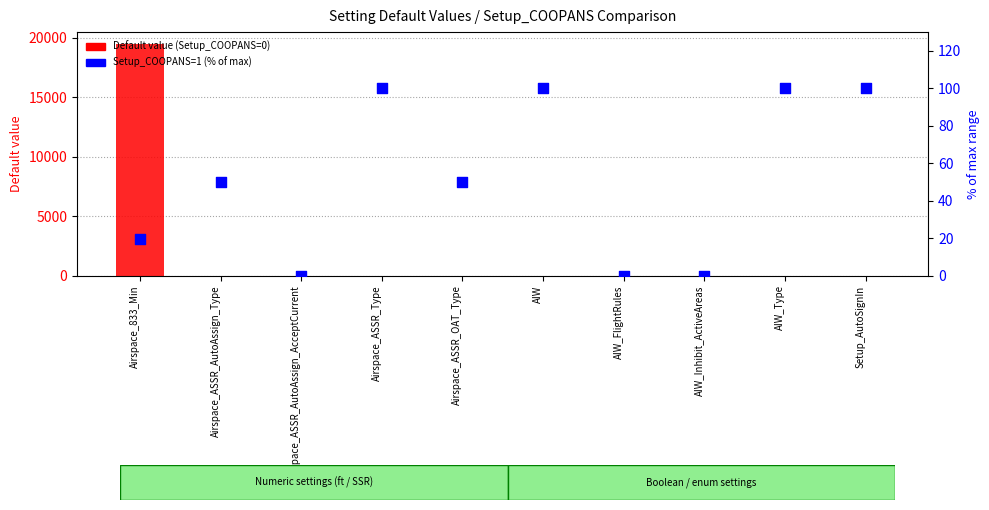

Which series reaches the minimum Y coordinate?

Default value (Setup_COOPANS=0)